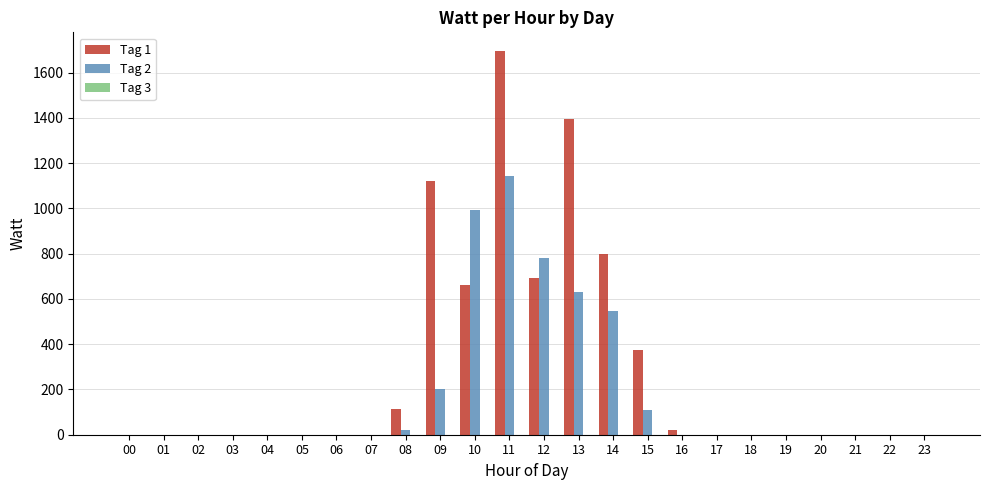

What is the sum of all Tag 2 values?

4429.5